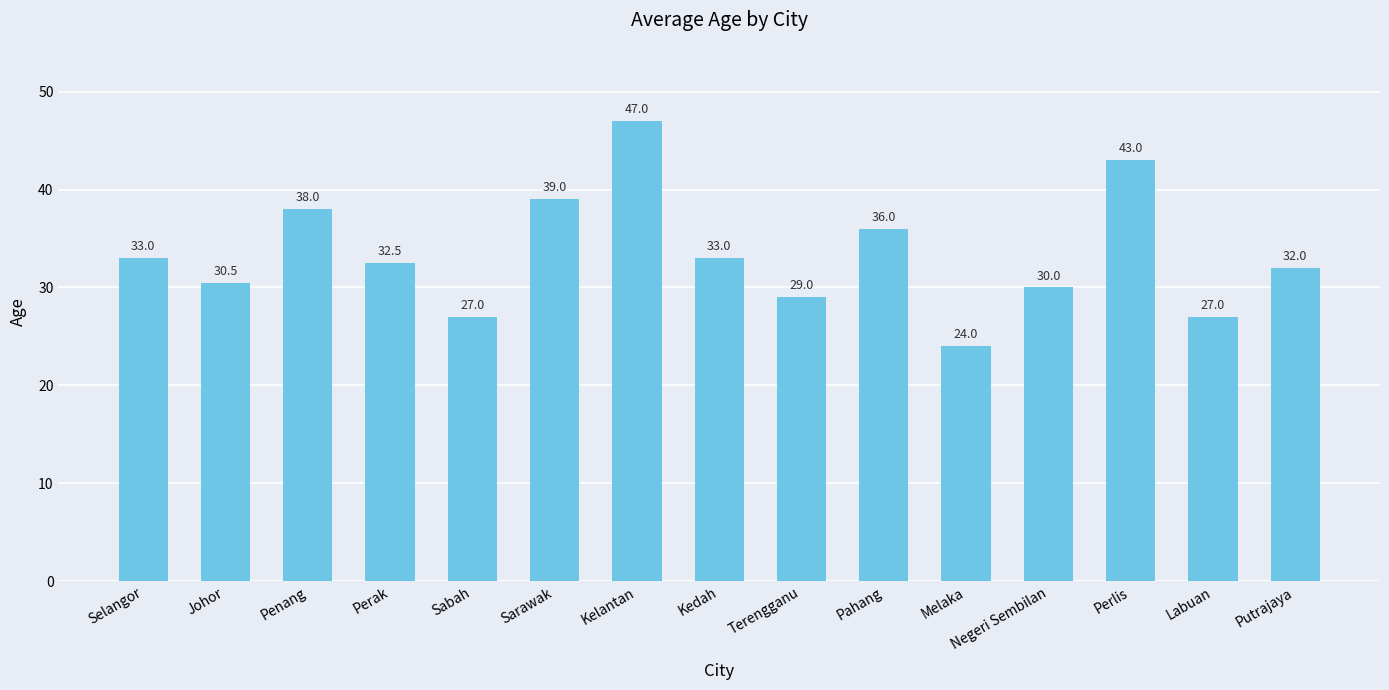

What is the sum of all values?

501.0